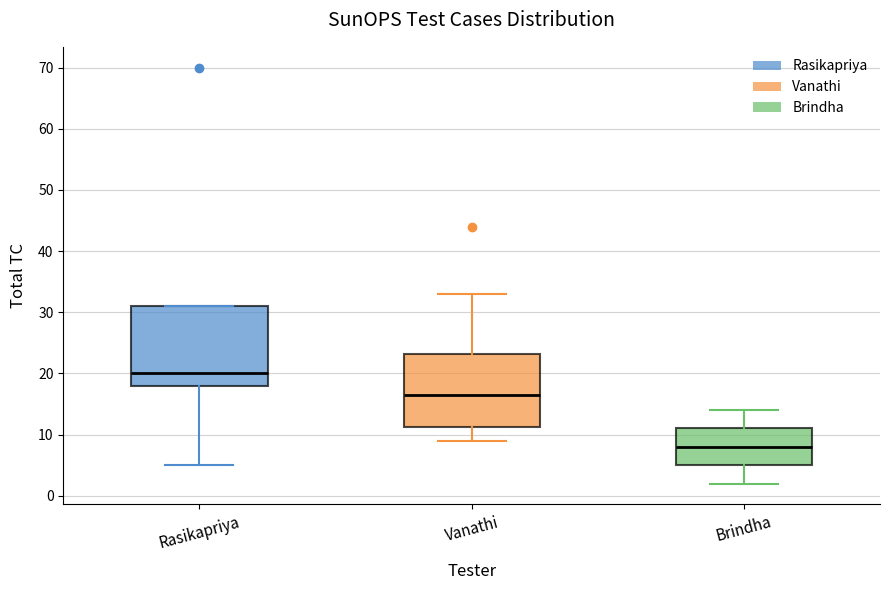

Which box has the lowest median line?

Brindha